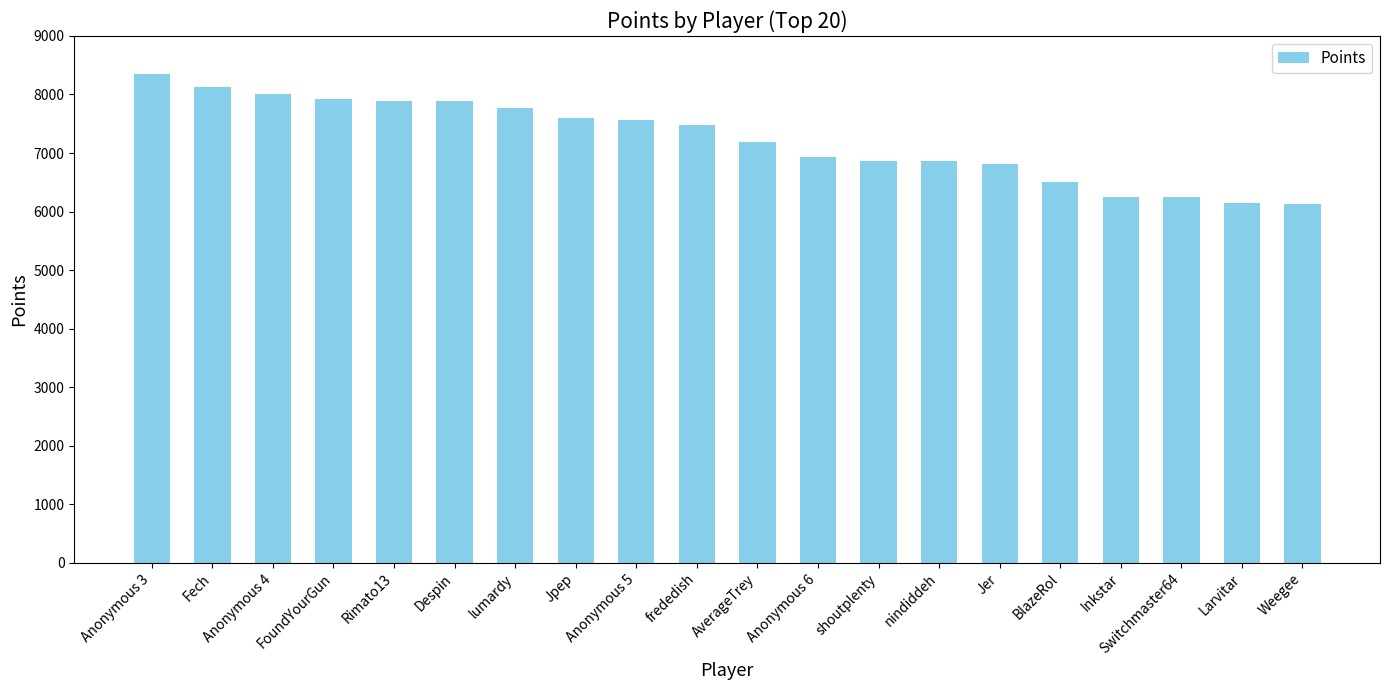

What is the label of the 15th bar from the left?

Jer